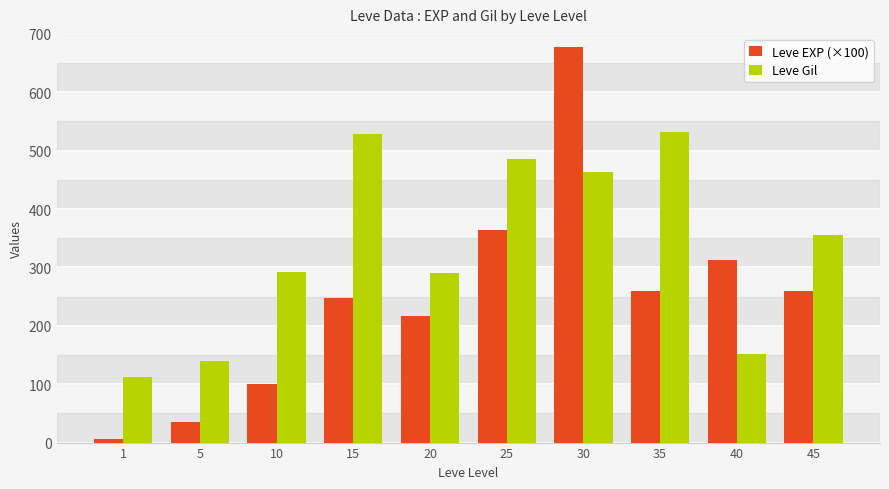

What is the greatest value displayed?

677.3